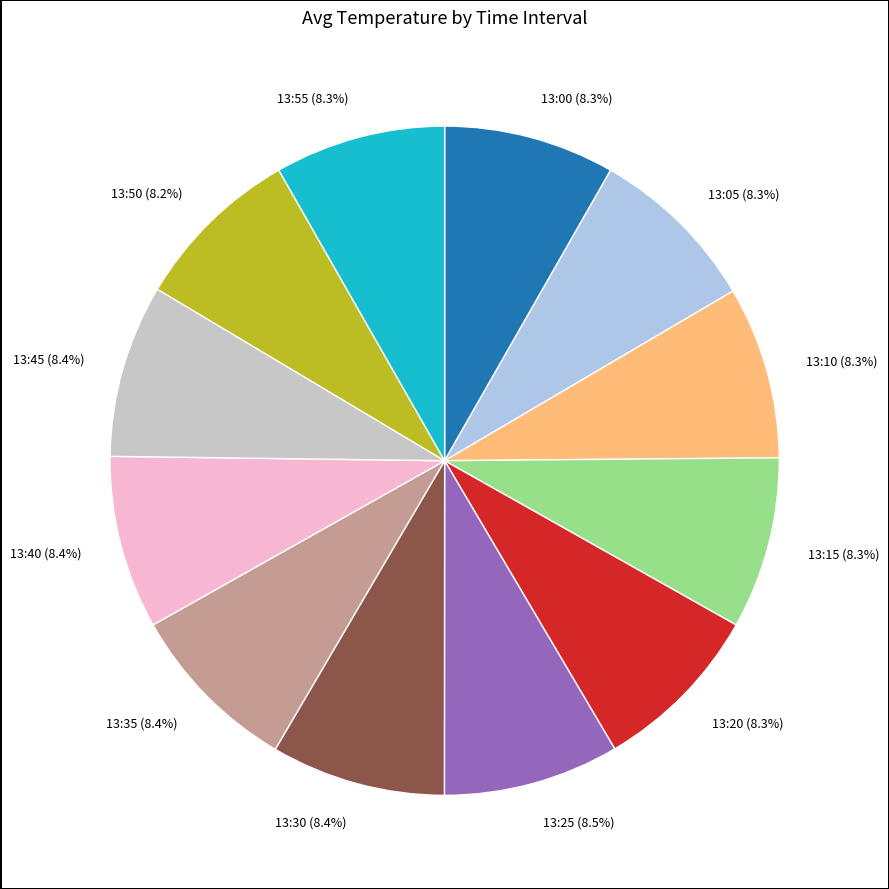

What is the ratio of the value at 13:10 to the value at 13:55?

1.0